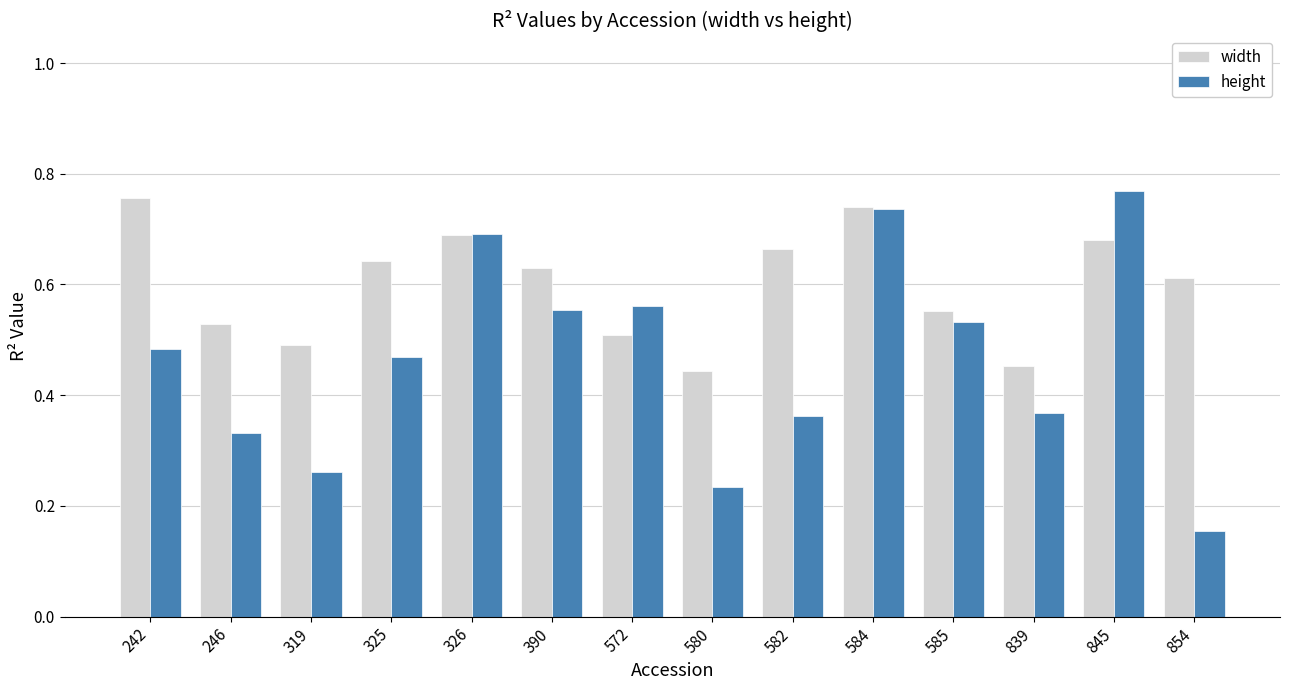

How many categories are shown in the chart?

14